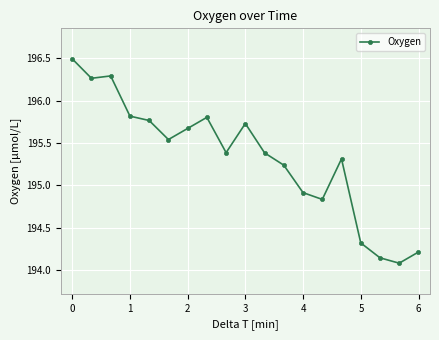

How many categories are shown in the chart?

19